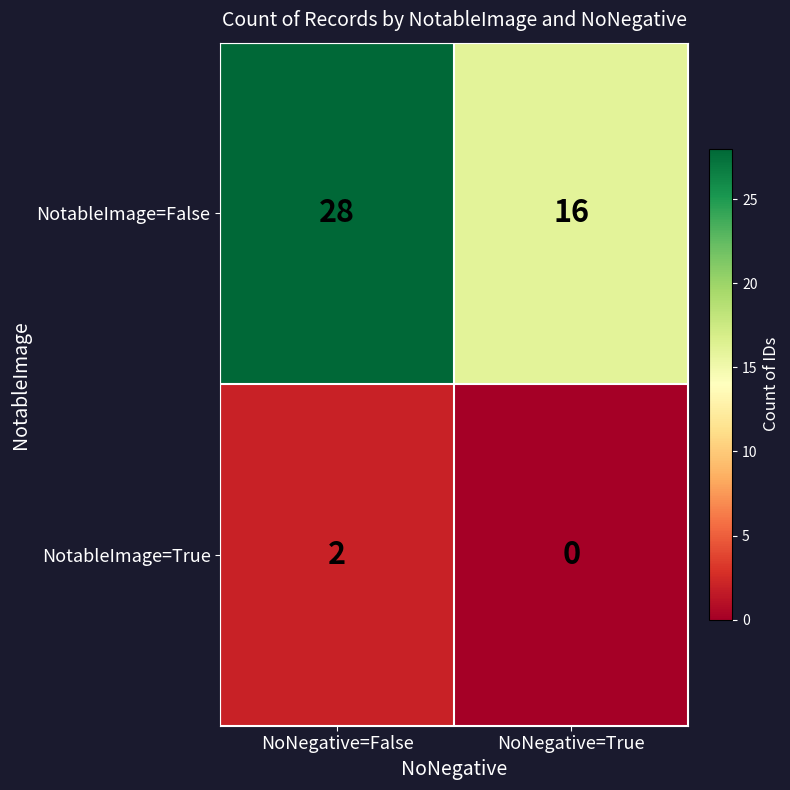

What is the total value across all series at NoNegative=False?

30